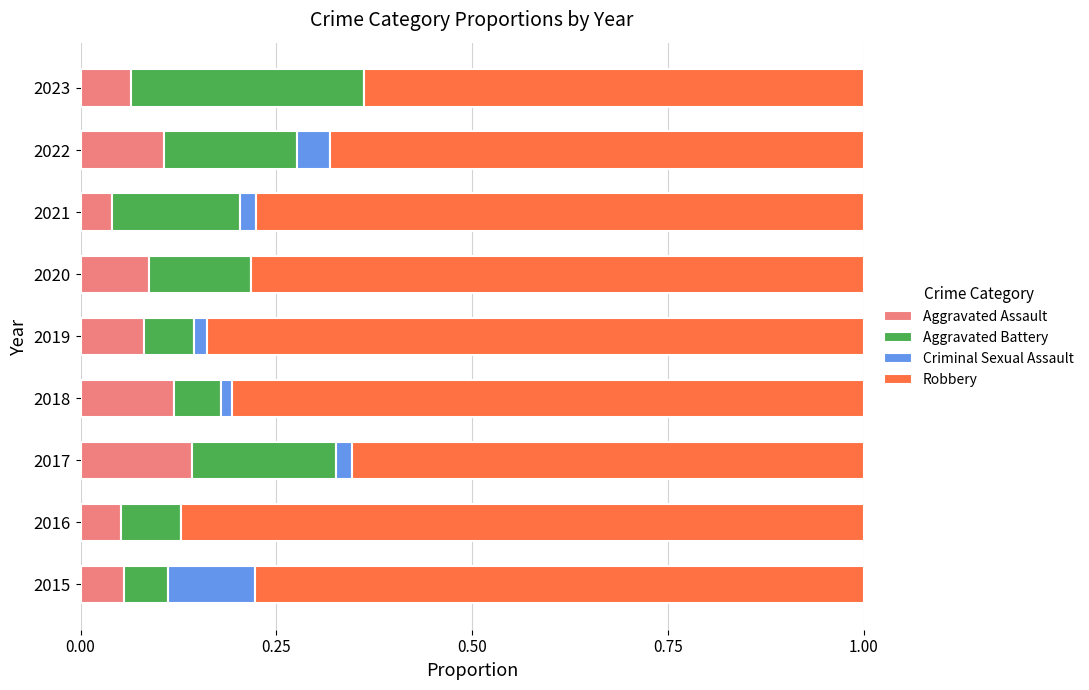

At which label does Aggravated Assault reach its peak?

2017